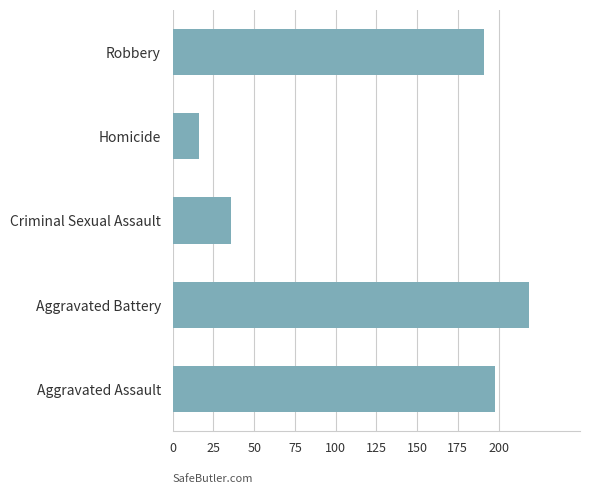

Rank the categories by value from lowest to highest.

Homicide, Criminal Sexual Assault, Robbery, Aggravated Assault, Aggravated Battery